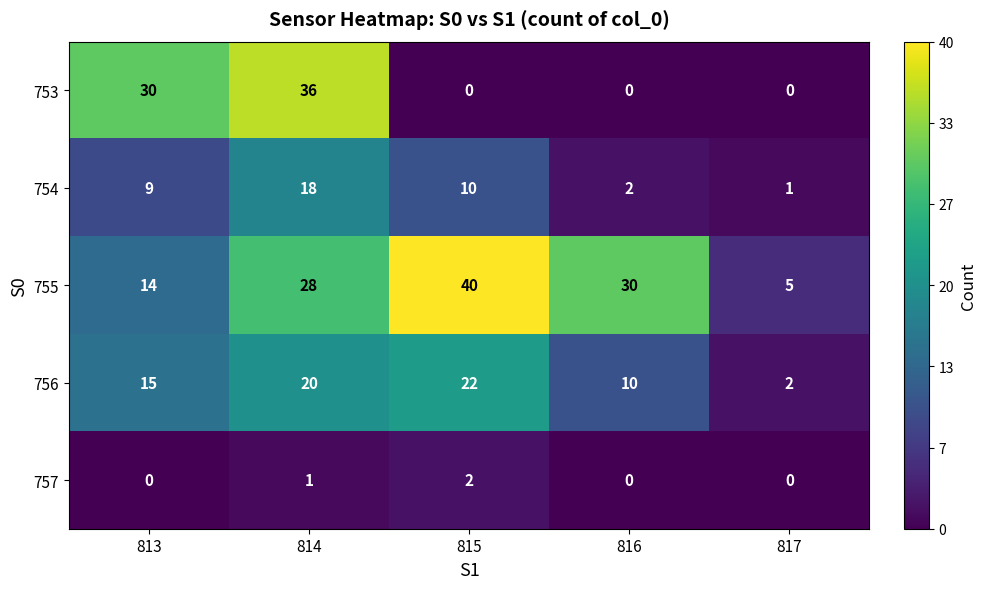

Which series has the largest total across all categories?

755